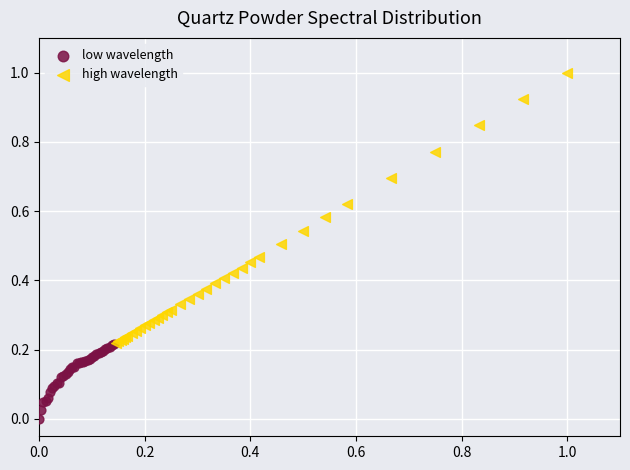

What are all the series names shown in the legend?

low wavelength, high wavelength